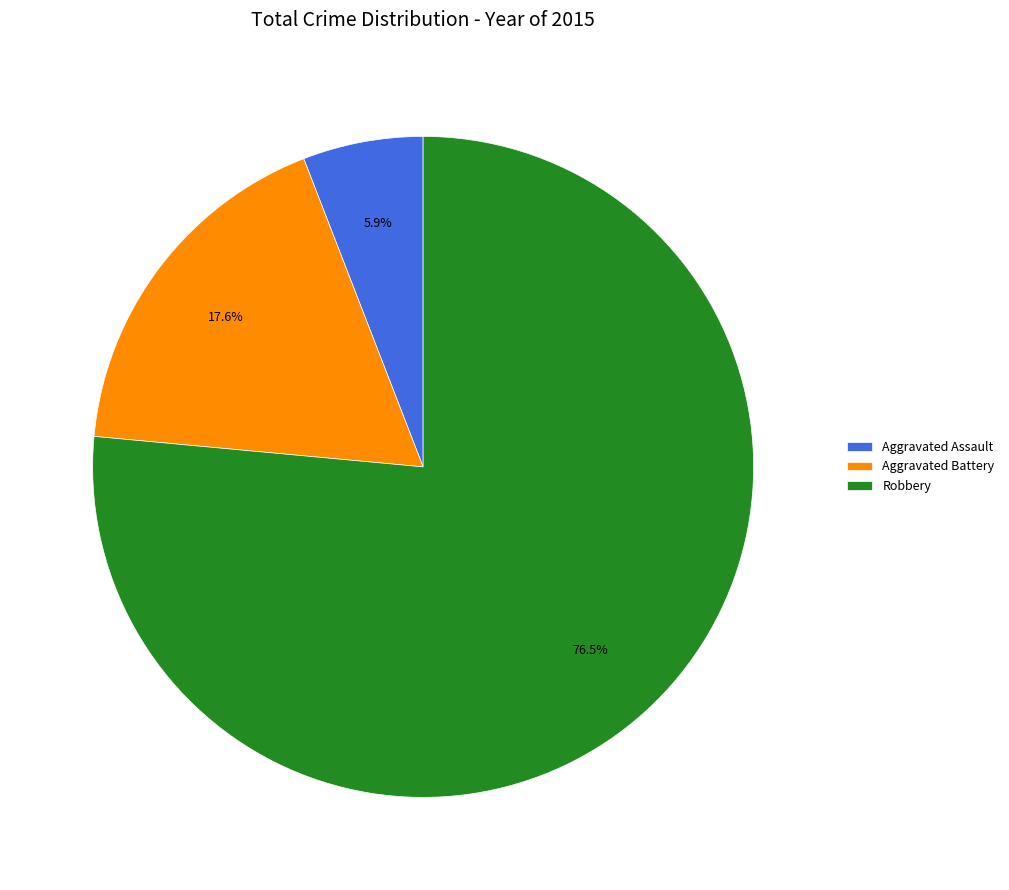

What percentage is NOT represented by Aggravated Battery?

82.4%